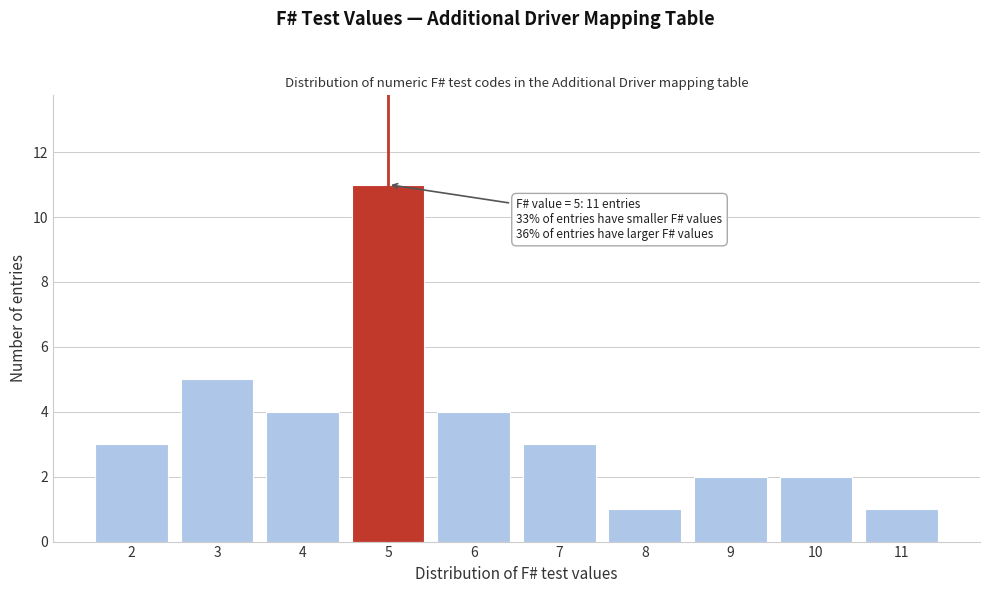

Reading right to left, what are all the values shown in this chart?

1	2	2	1	3	4	11	4	5	3